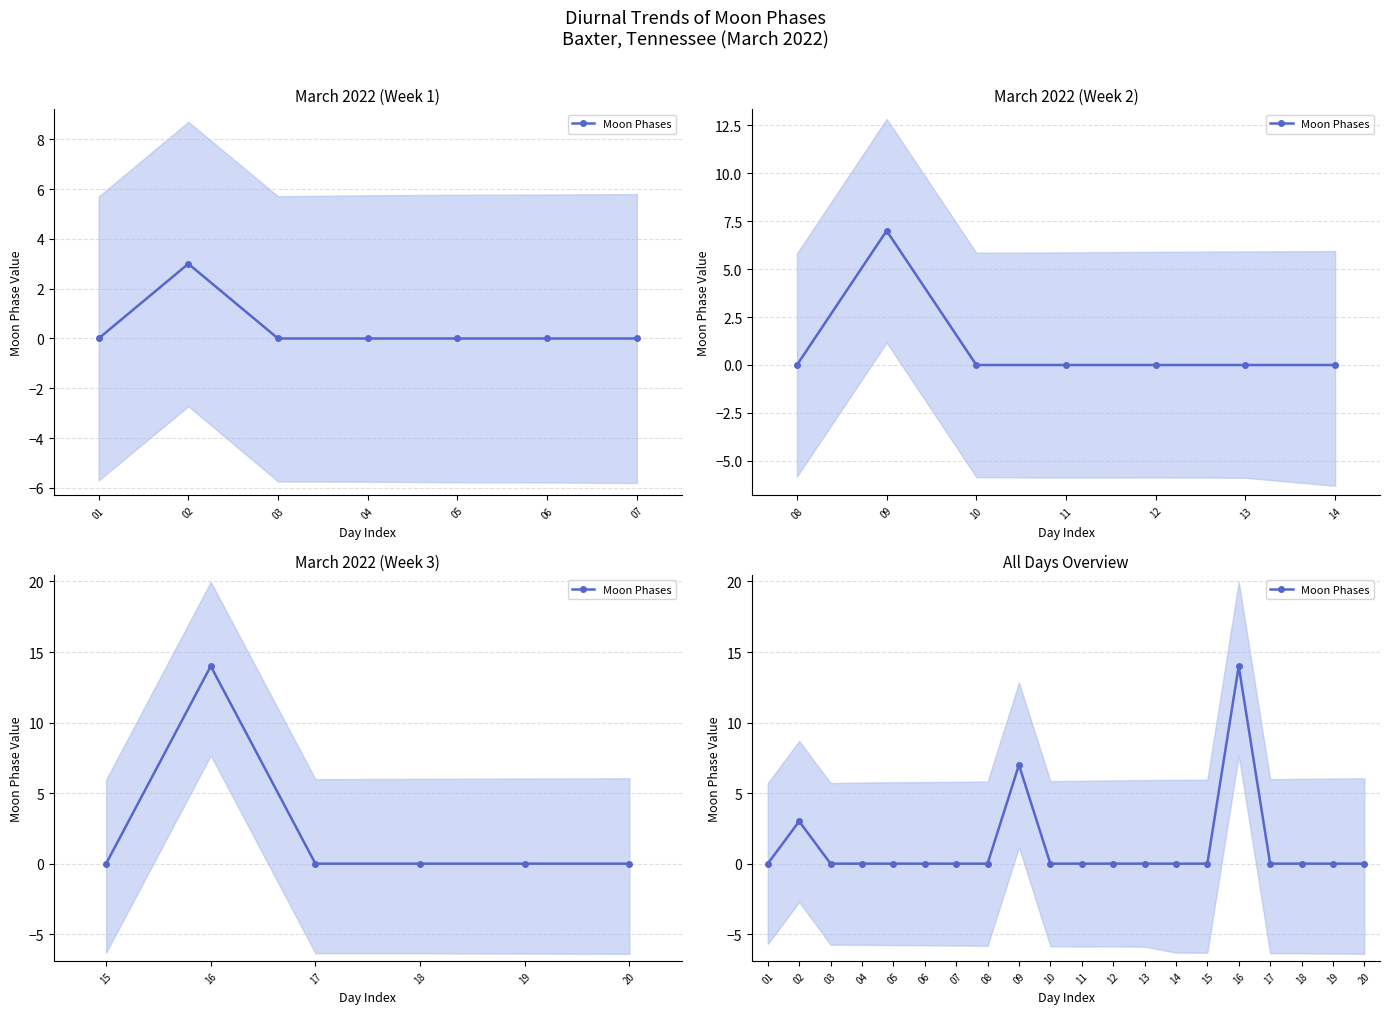

True or false: the data shows -4 at 08.

False